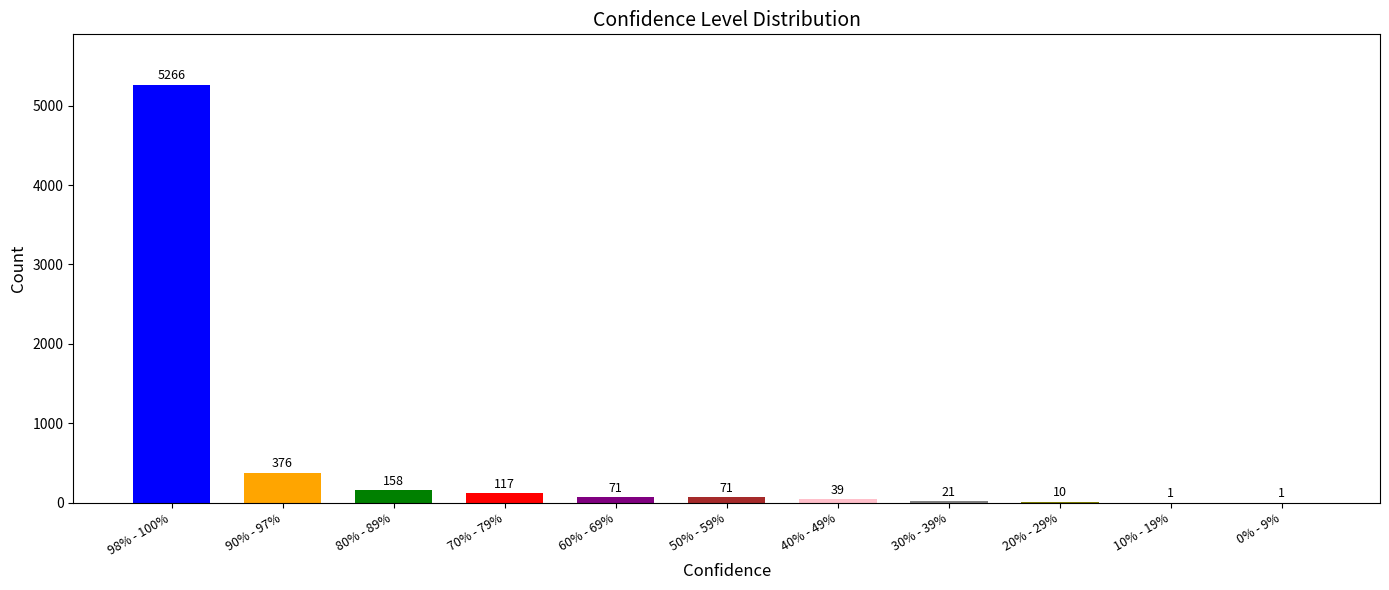

List the labels in order of value, smallest first.

10% - 19%, 0% - 9%, 20% - 29%, 30% - 39%, 40% - 49%, 60% - 69%, 50% - 59%, 70% - 79%, 80% - 89%, 90% - 97%, 98% - 100%